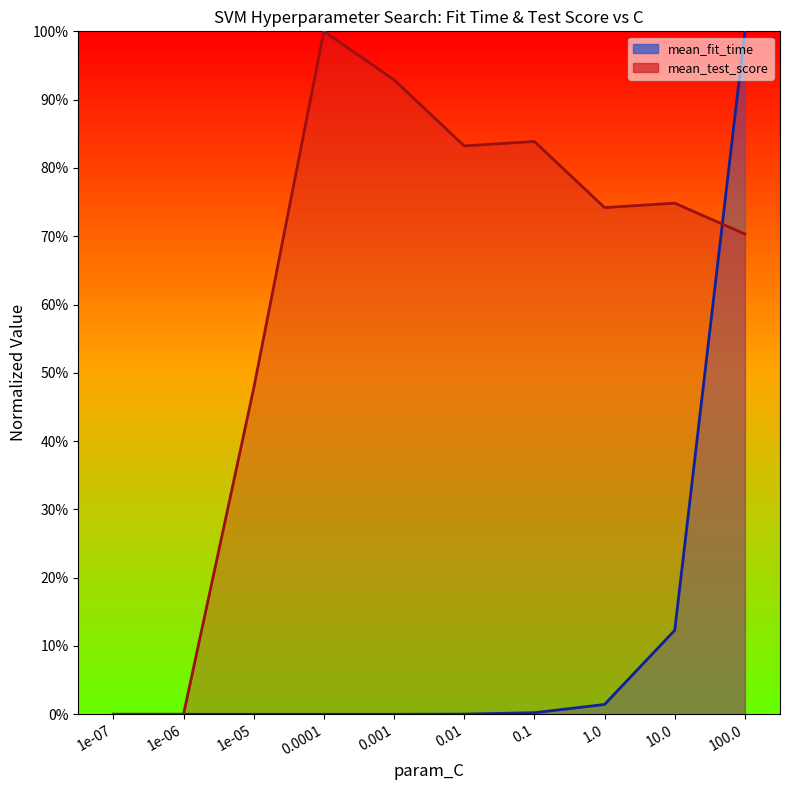

What are all the series names shown in the legend?

mean_fit_time, mean_test_score